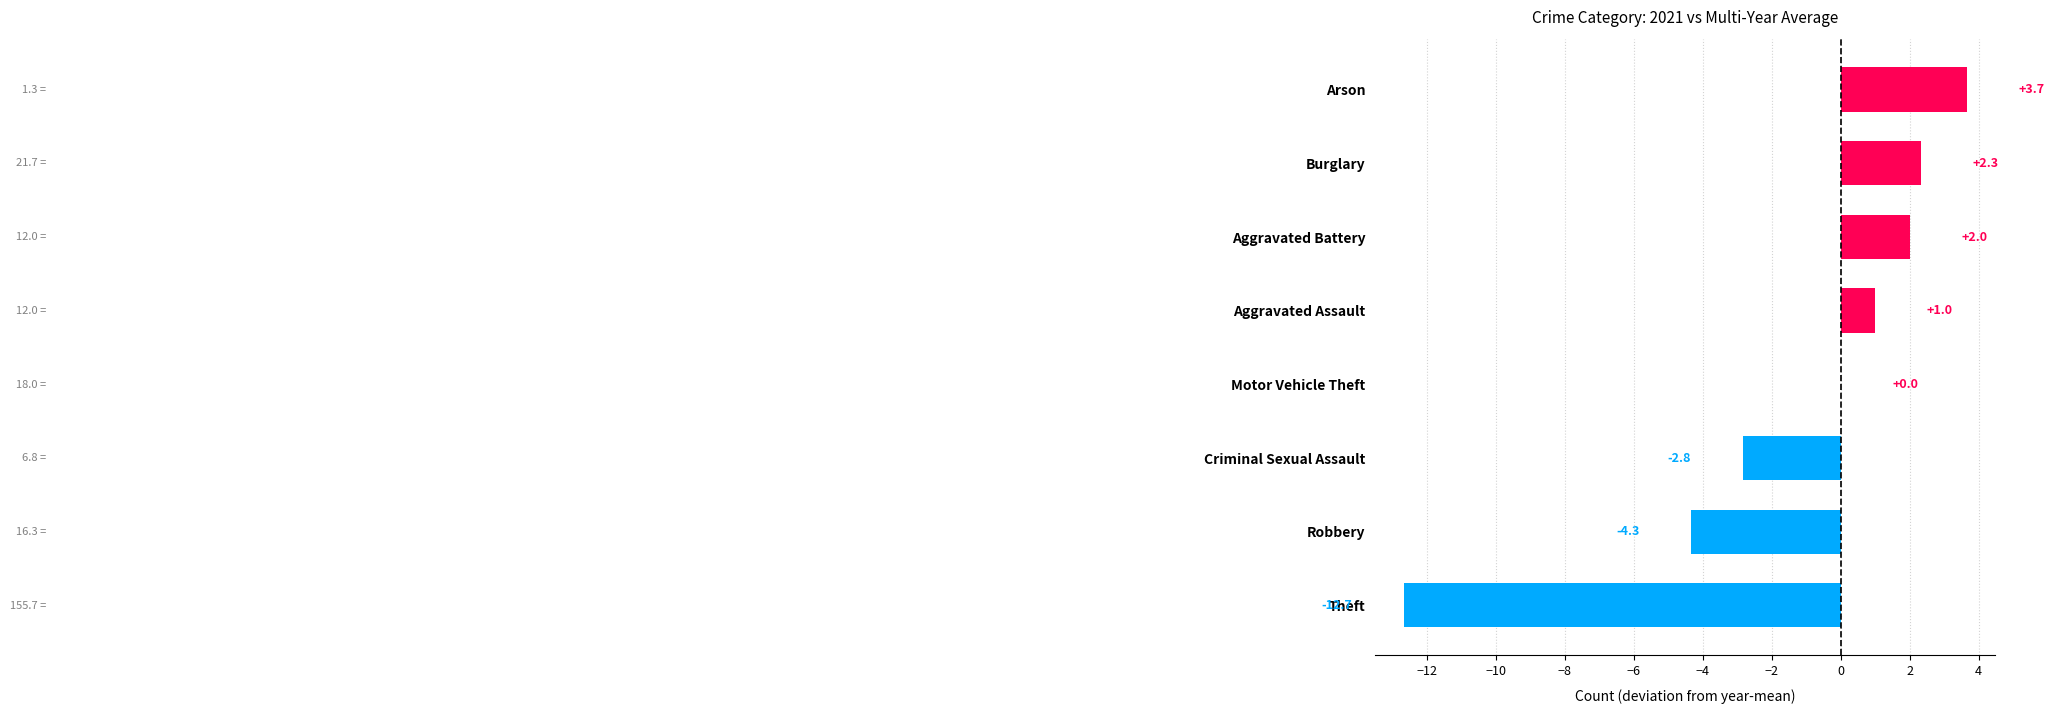

Reading bottom to top, extract all data points from this chart.

Theft=-12.7	Robbery=-4.3	Criminal Sexual Assault=-2.8	Motor Vehicle Theft=0.0	Aggravated Assault=1.0	Aggravated Battery=2.0	Burglary=2.3	Arson=3.7